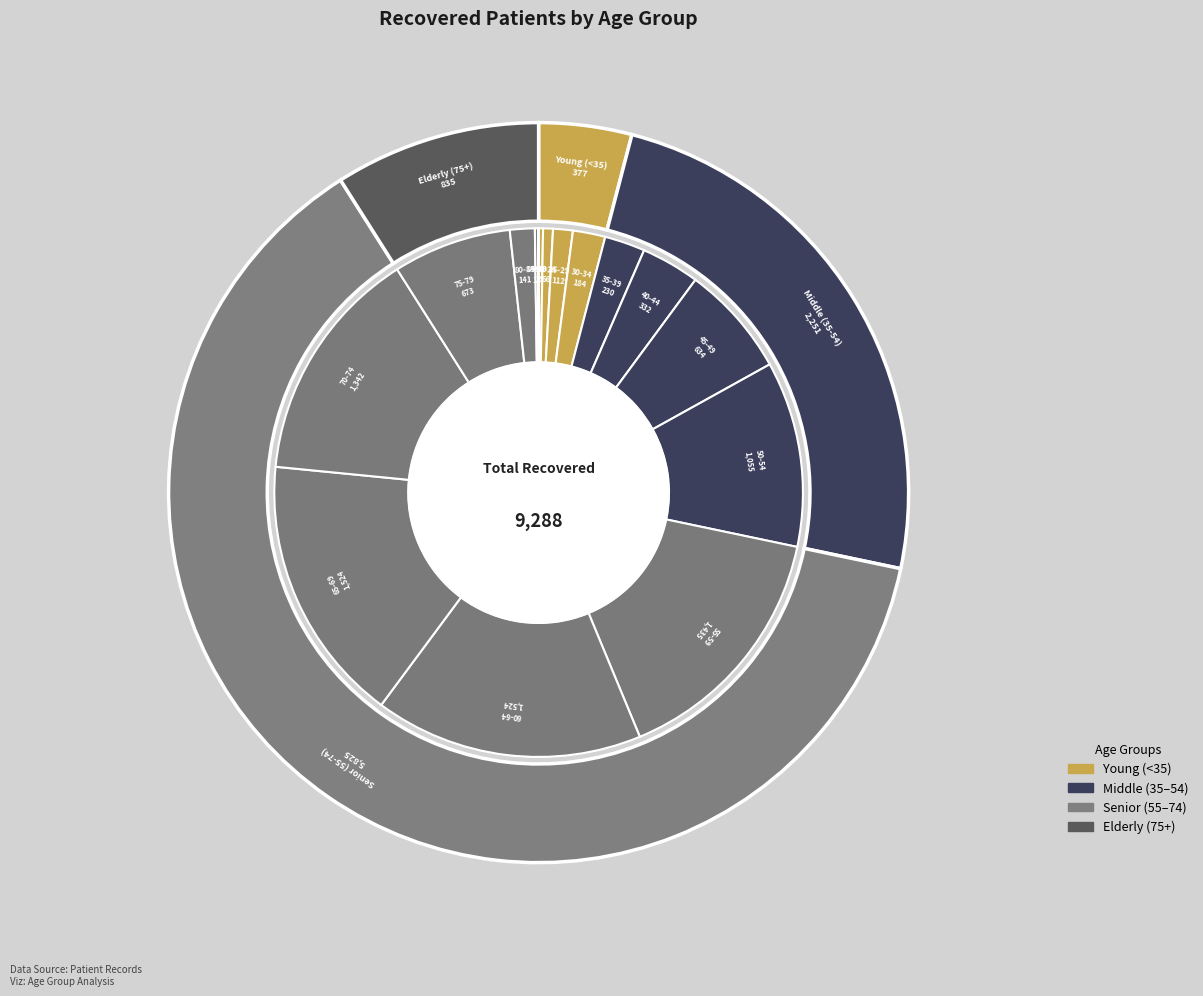

What is the change in value from 70-74 to >90?

-1339